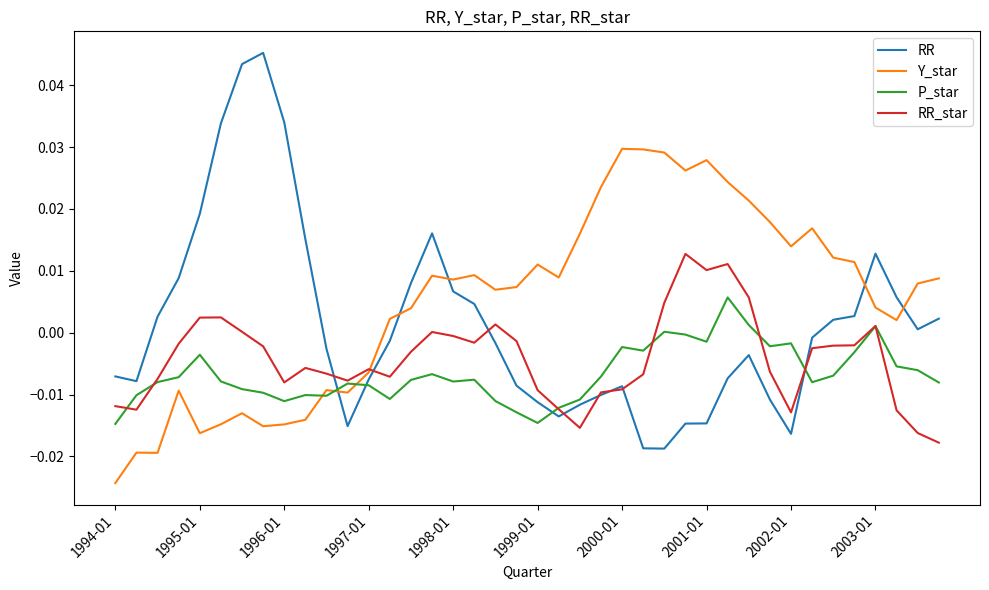

List the series in order of their overall mean, lowest first.

P_star, RR_star, RR, Y_star